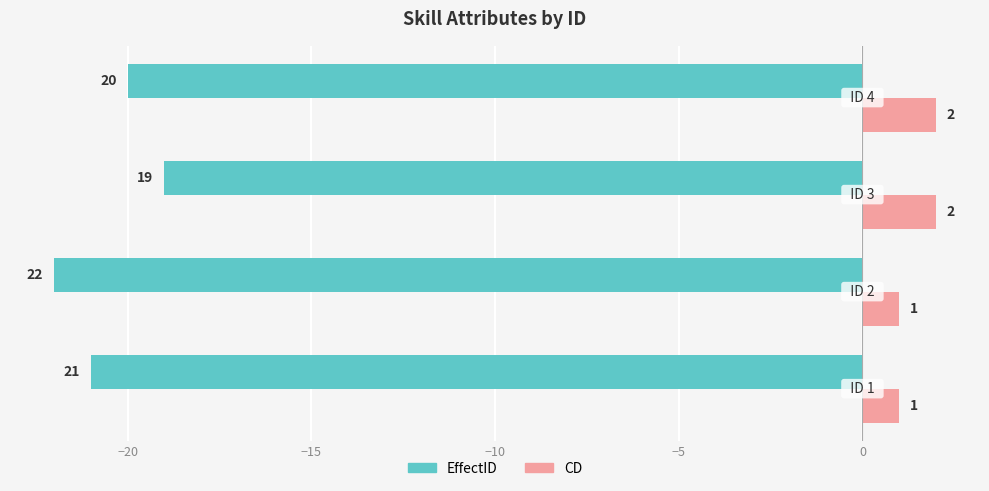

Which series has the largest range (max minus min)?

EffectID